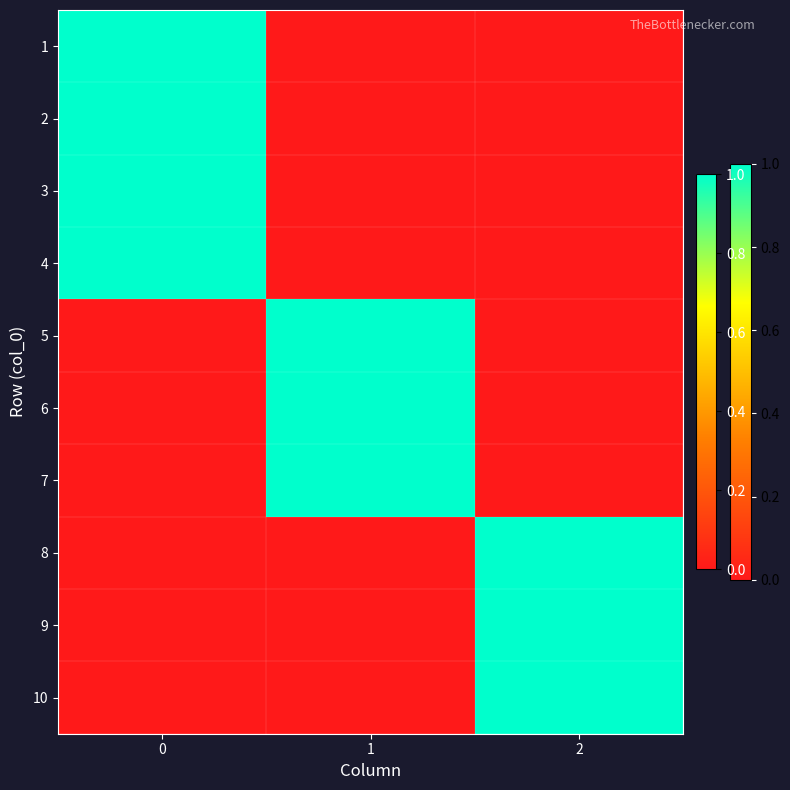

Reading right to left, what are all the values shown in this chart?

1: 2=0	1=0	0=1
2: 2=0	1=0	0=1
3: 2=0	1=0	0=1
4: 2=0	1=0	0=1
5: 2=0	1=1	0=0
6: 2=0	1=1	0=0
7: 2=0	1=1	0=0
8: 2=1	1=0	0=0
9: 2=1	1=0	0=0
10: 2=1	1=0	0=0